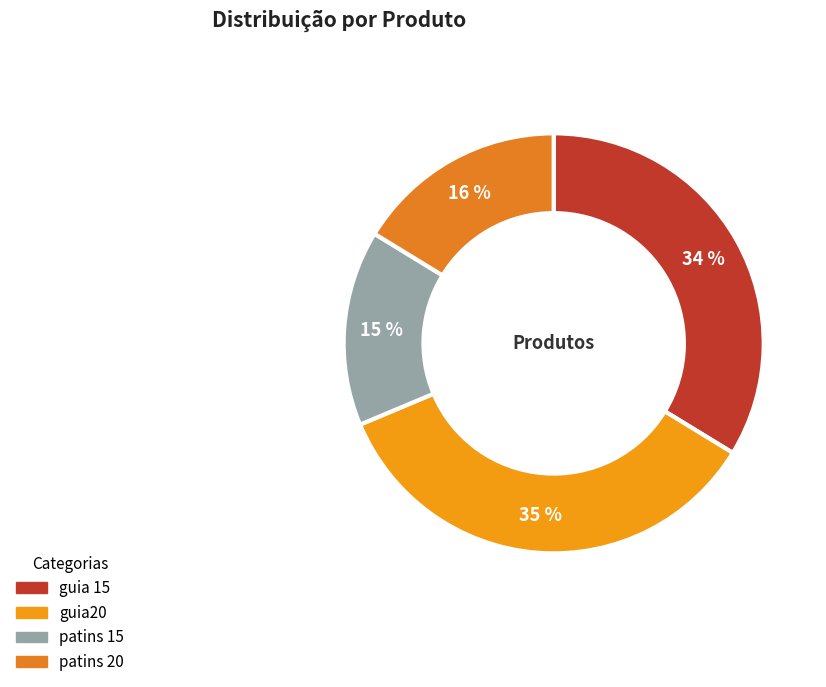

Rank the categories by value from highest to lowest.

guia20, guia 15, patins 20, patins 15